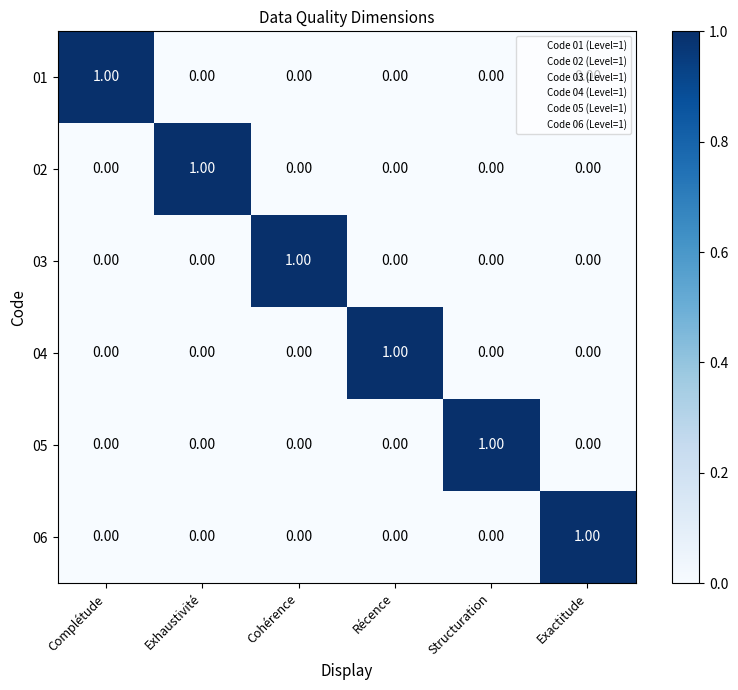

How many positive values does the 01 series have?

1